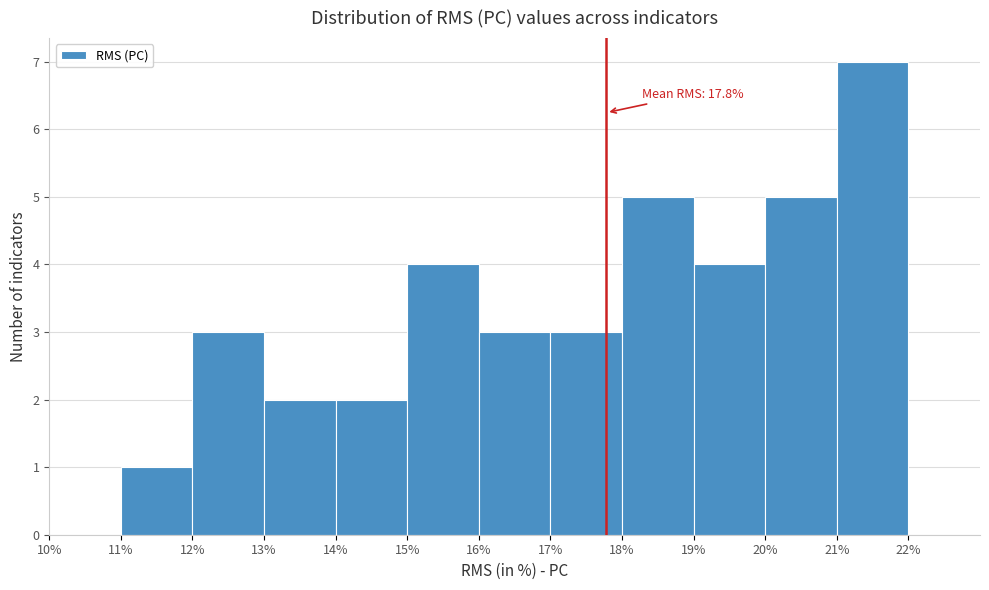

Over which range of the x-axis is the bar tallest?

21% to 22%